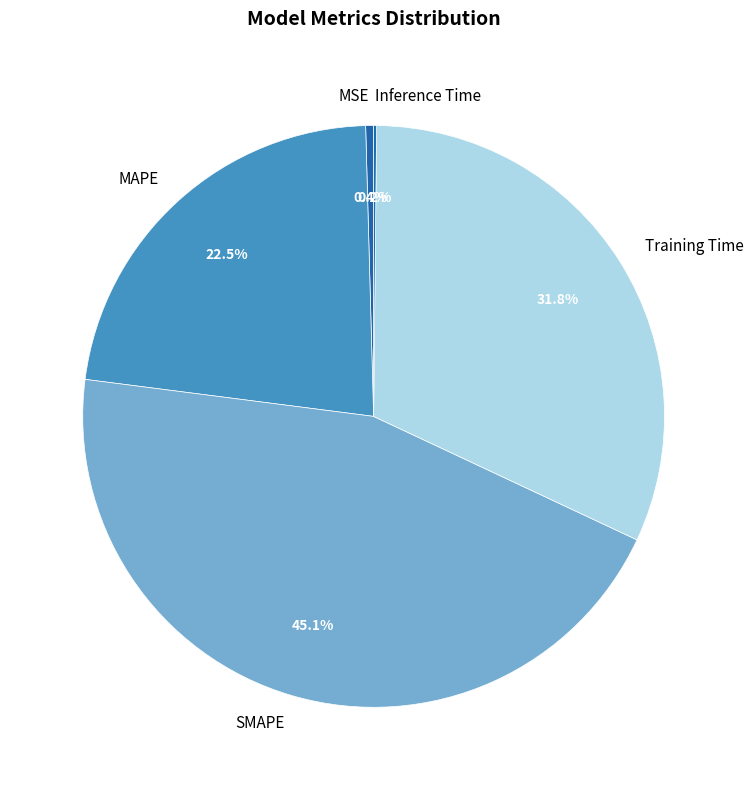

The MSE slice represents 0% of the pie. True or false?

True